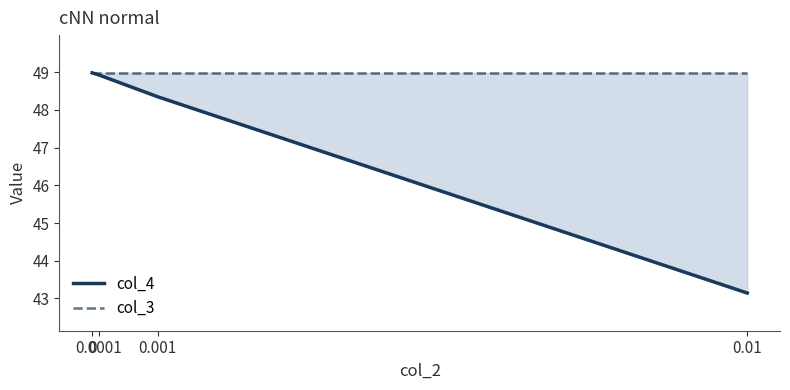

Where is col_4 nearest to the value 46?

0.001